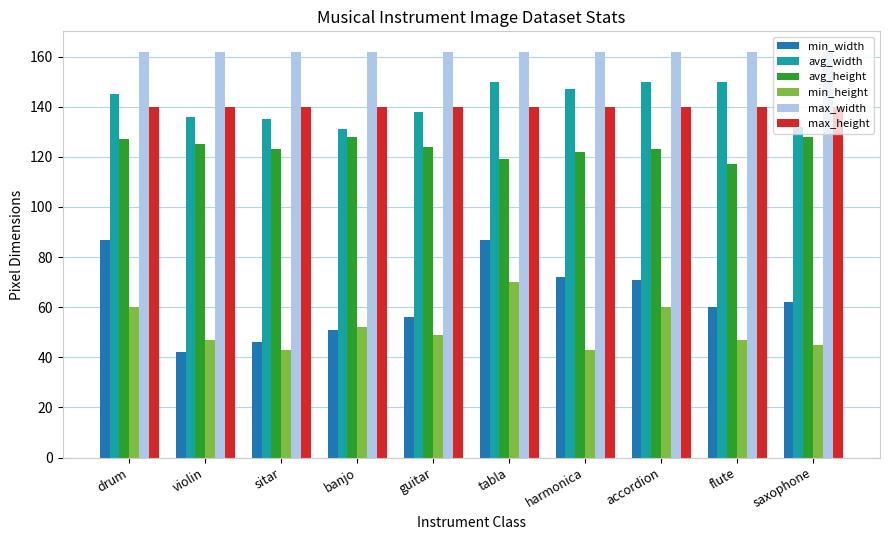

What is the minimum value shown in the chart?

42